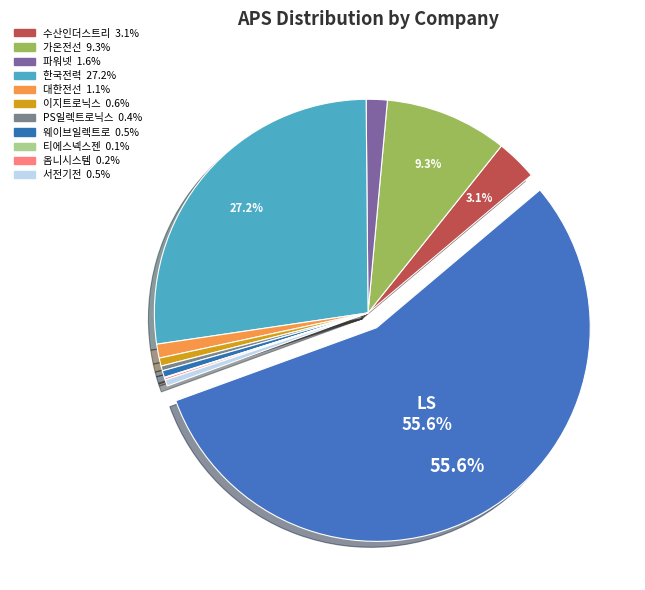

What is the largest slice in the pie chart?

LS